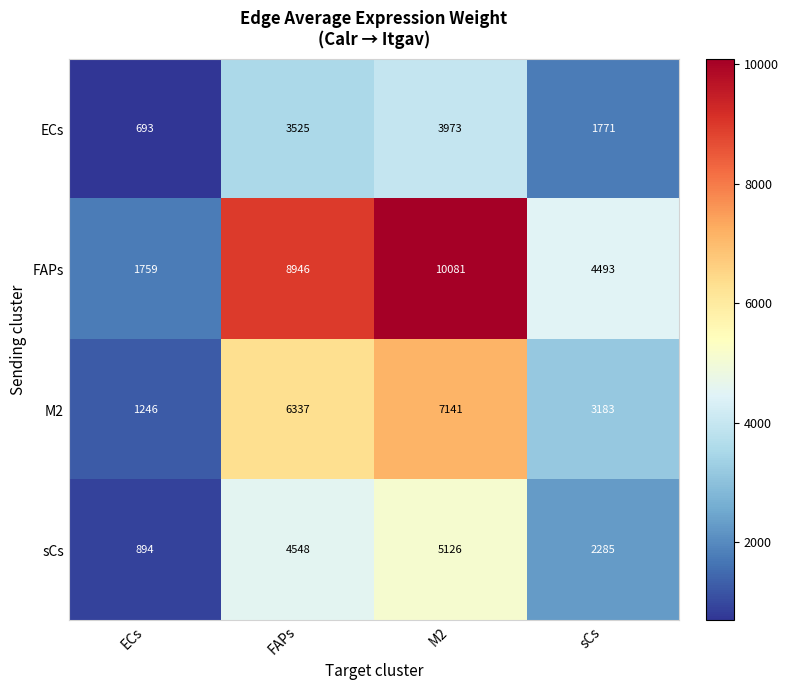

The FAPs series shows 8946 at FAPs. True or false?

True